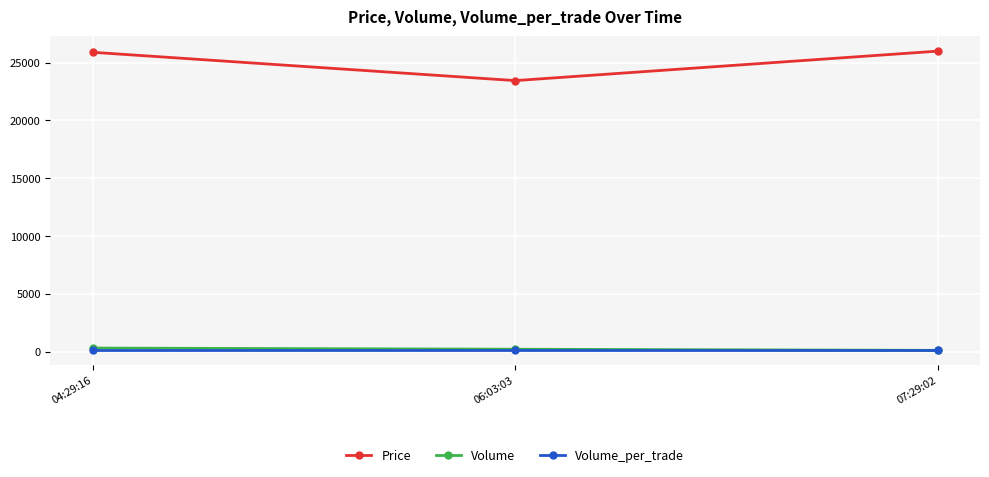

What is the sum of all Volume_per_trade values?

300